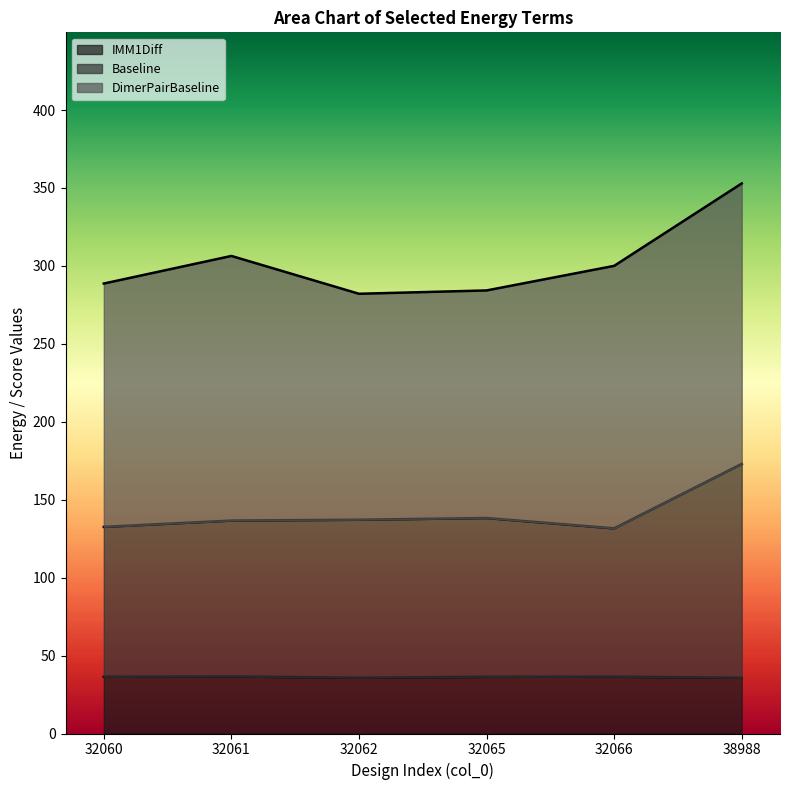

What is the value of the Baseline point at the 3rd from the left?

137.2